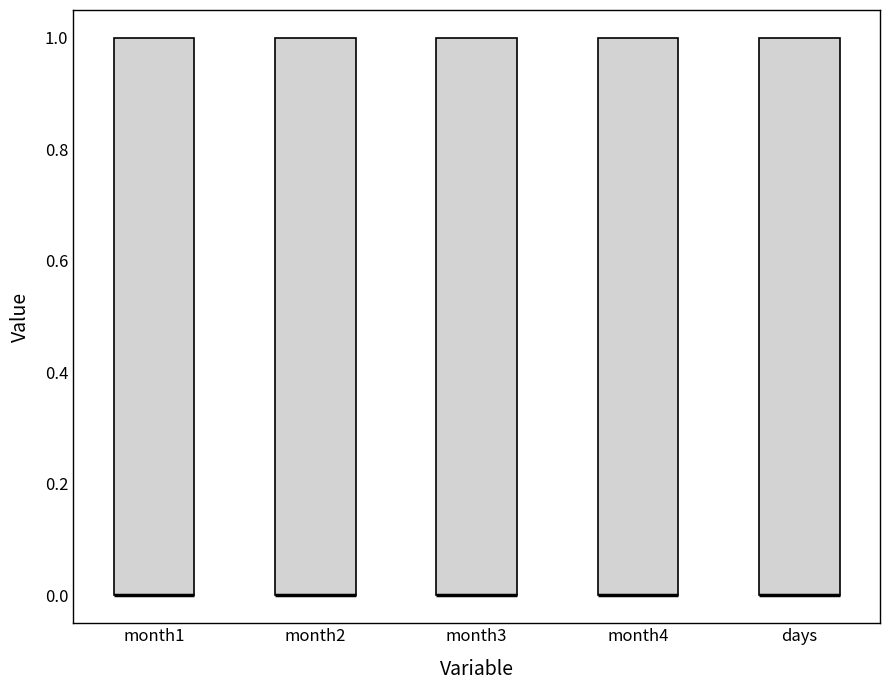

Reading left to right, read every box against the y-axis: the position of its median line, the range the box covers, and the ends of its whiskers. The values are not printed on the chart, so give them approximately, as read against the axis.

month1: median 0 (drawn on the box's lower edge), box 0 to 1, whiskers 0 to 1
month2: median 0 (drawn on the box's lower edge), box 0 to 1, whiskers 0 to 1
month3: median 0 (drawn on the box's lower edge), box 0 to 1, whiskers 0 to 1
month4: median 0 (drawn on the box's lower edge), box 0 to 1, whiskers 0 to 1
days: median 0 (drawn on the box's lower edge), box 0 to 1, whiskers 0 to 1